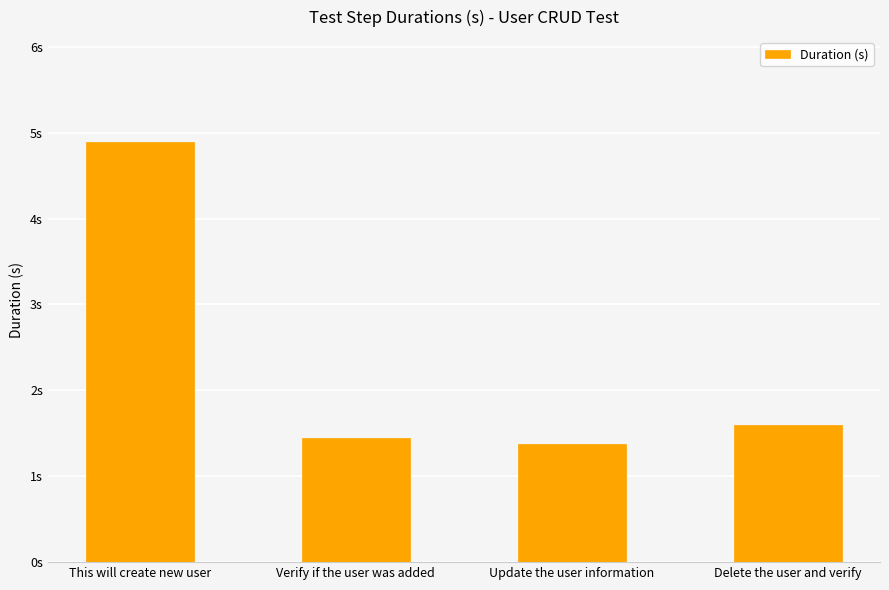

What is the difference between the second highest and second lowest values?

0.2